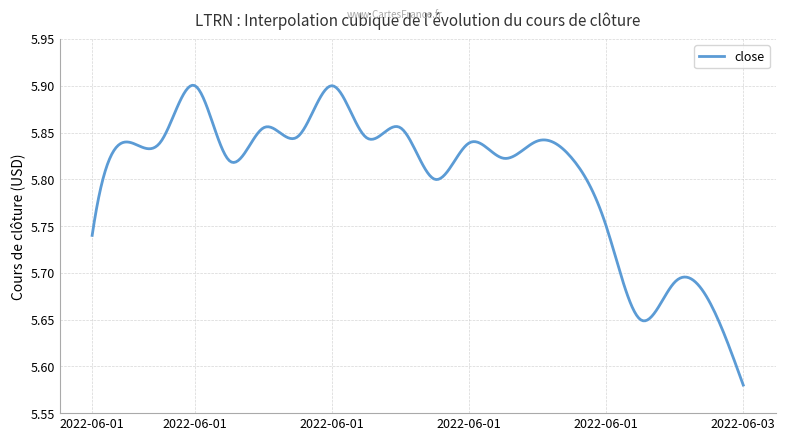

What is the difference between the maximum and minimum values?

0.3